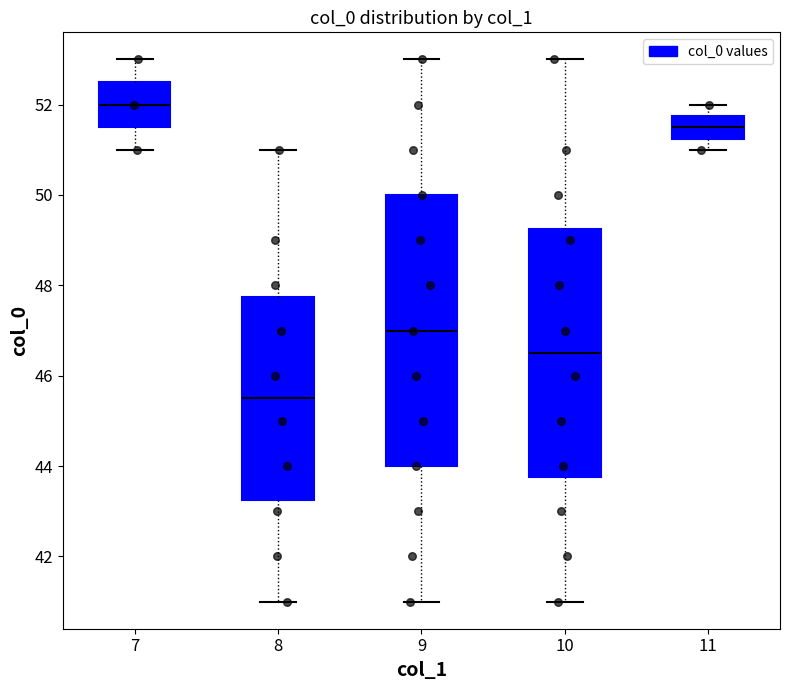

Reading left to right, transcribe this box plot: for each box, give where its median line is, the range the box spans, and where its two whiskers end, as read against the y-axis. The values are not printed on the chart, so give them approximately, as read against the axis.

7: median 52.0, box 51.6 to 52.6, whiskers 51.0 to 53.0
8: median 45.6, box 43.2 to 47.8, whiskers 41.0 to 51.0
9: median 47.0, box 44.0 to 50.0, whiskers 41.0 to 53.0
10: median 46.6, box 43.8 to 49.2, whiskers 41.0 to 53.0
11: median 51.6, box 51.2 to 51.8, whiskers 51.0 to 52.0